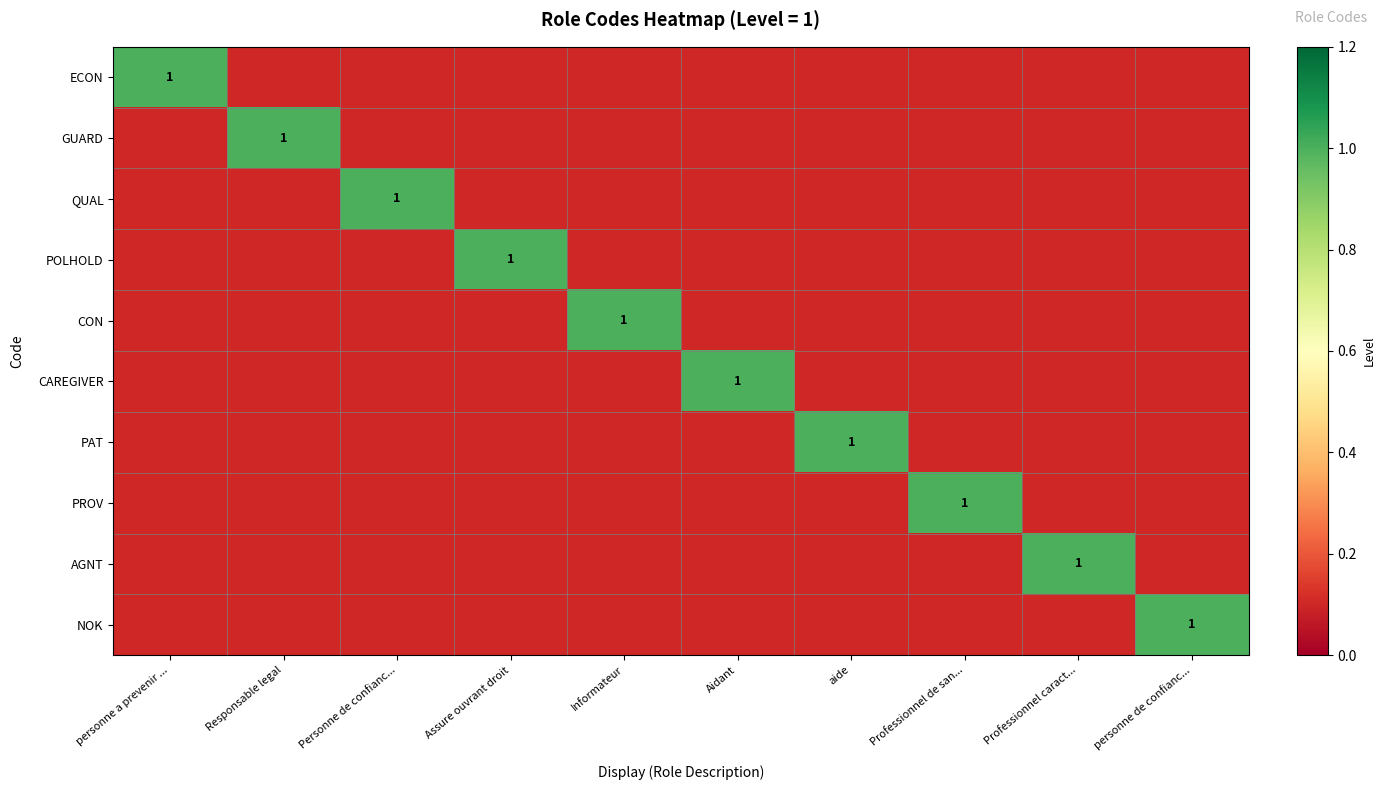

At which category is the sum across all series the highest?

personne a prevenir ...